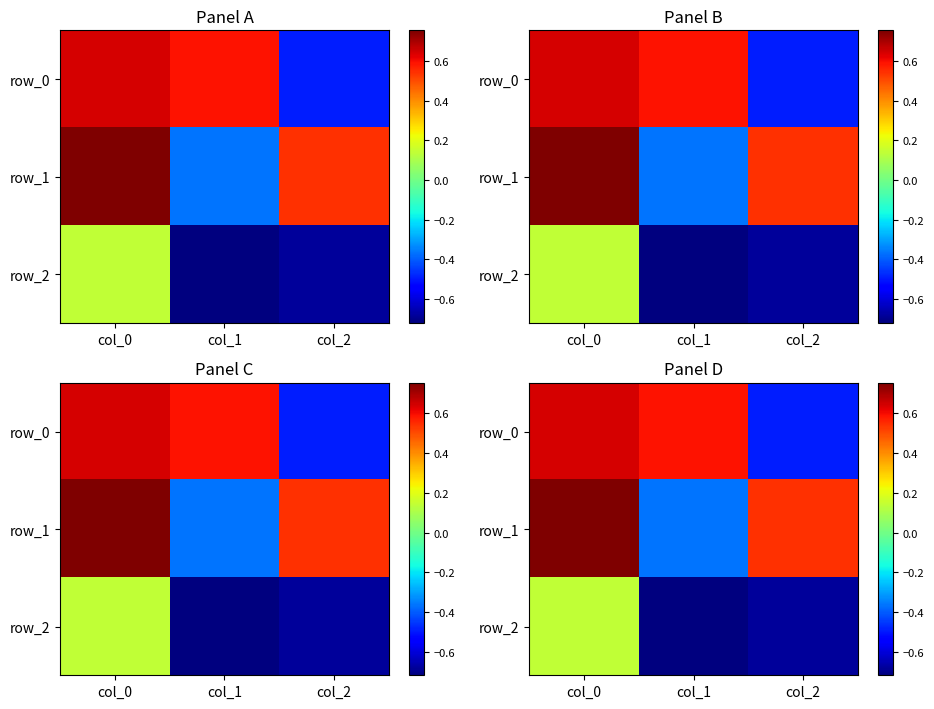

At how many categories does at least one series exceed 0?

3